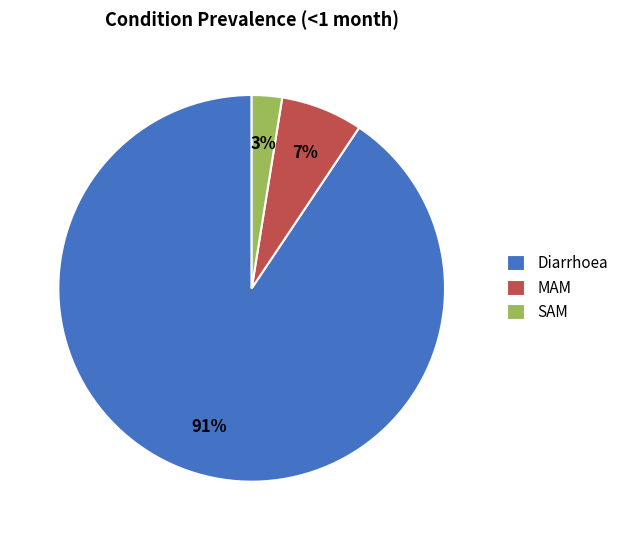

To the nearest percent, what percentage of the pie is MAM?

7%